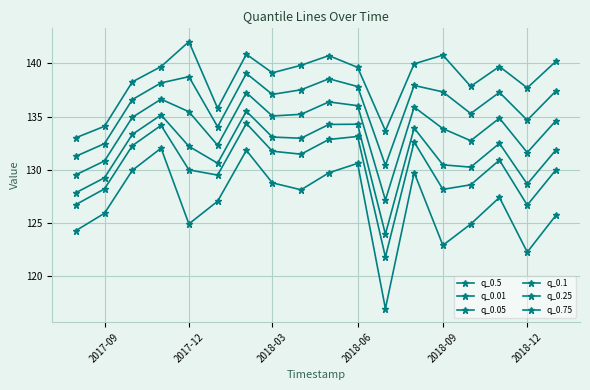

What is the maximum value for q_0.1?

135.5